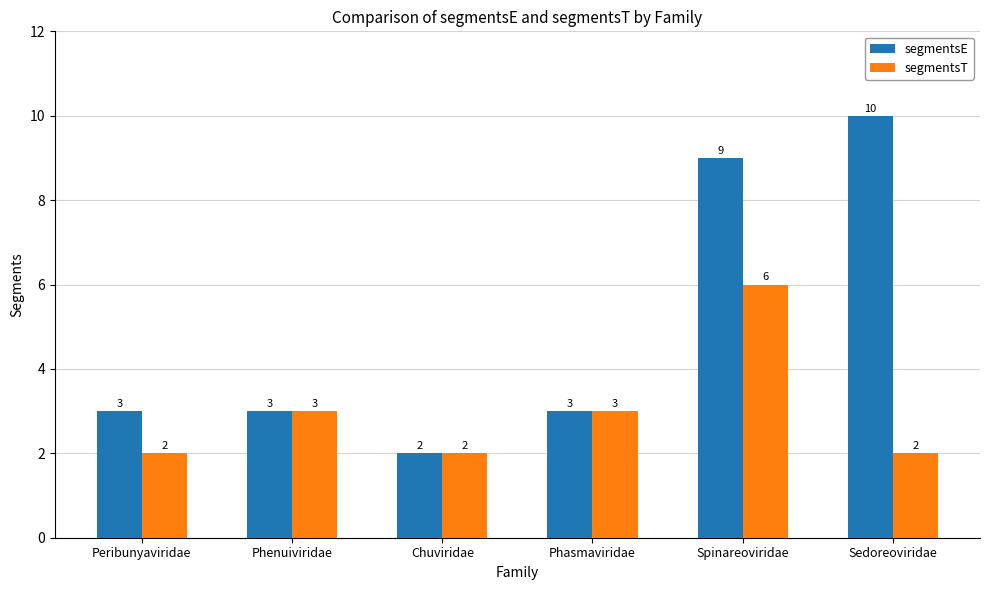

At how many categories does at least one series exceed 6?

2